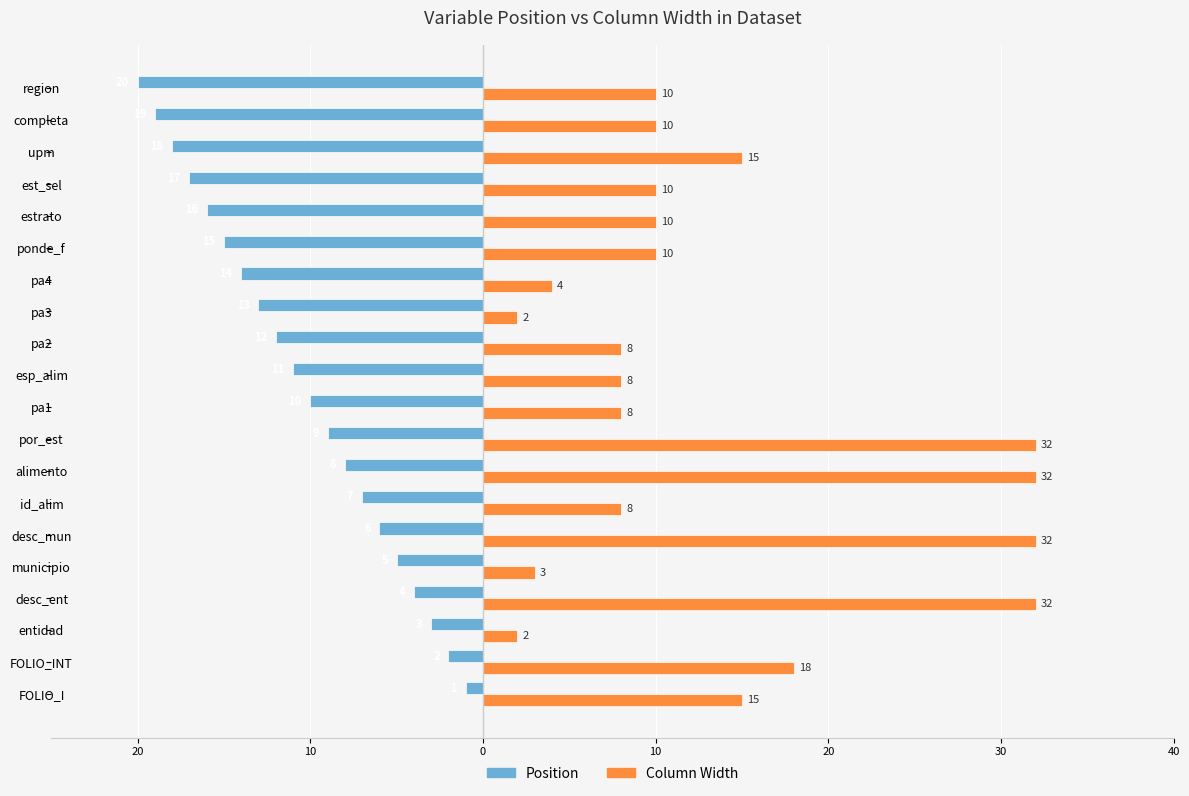

What are all the series names shown in the legend?

Position, Column Width